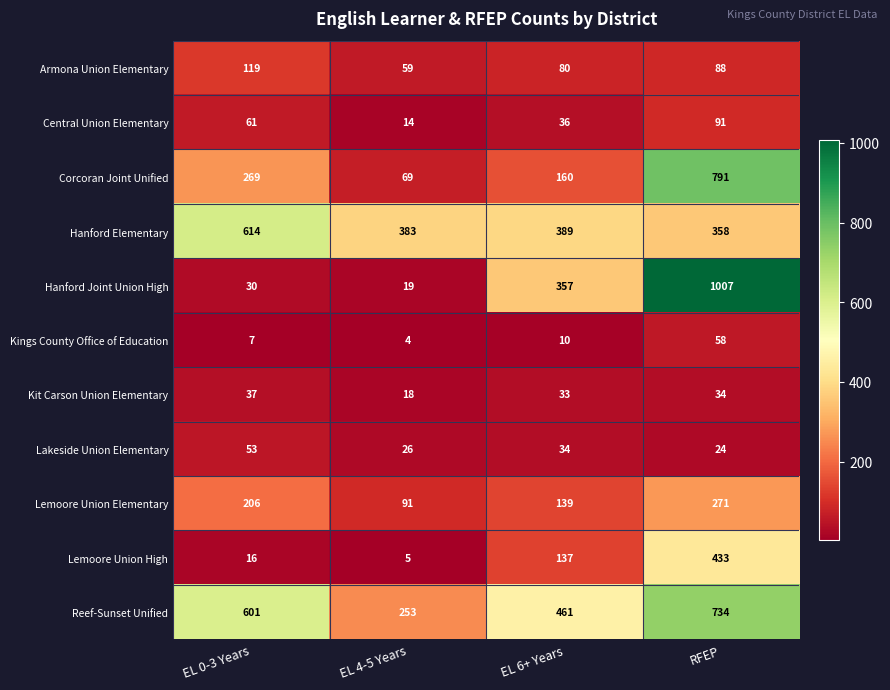

What is the sum of all Kit Carson Union Elementary values?

122